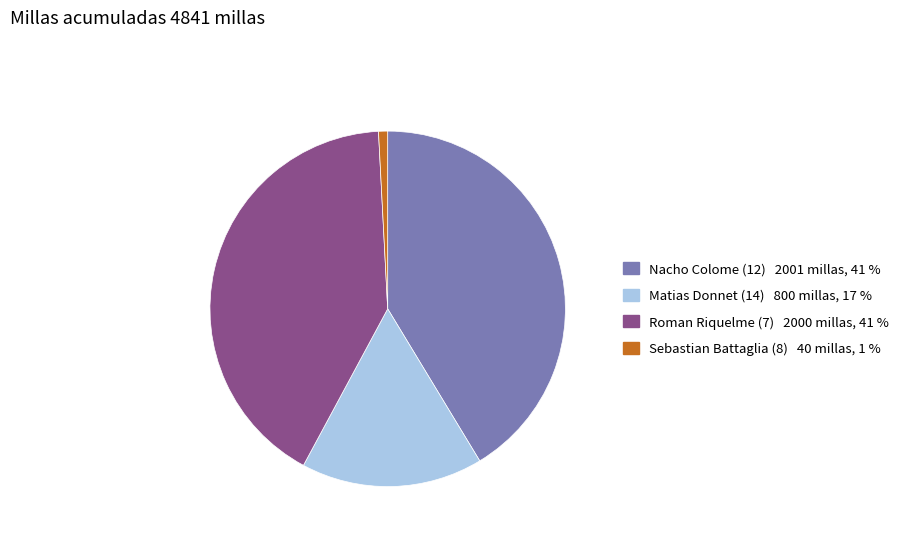

Between Sebastian Battaglia (8) and Matias Donnet (14), which is larger?

Matias Donnet (14)